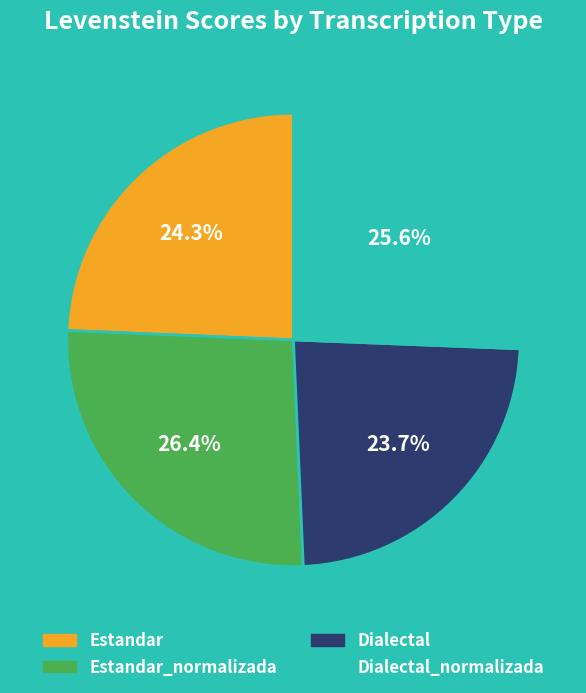

Is there a majority slice in this chart?

No